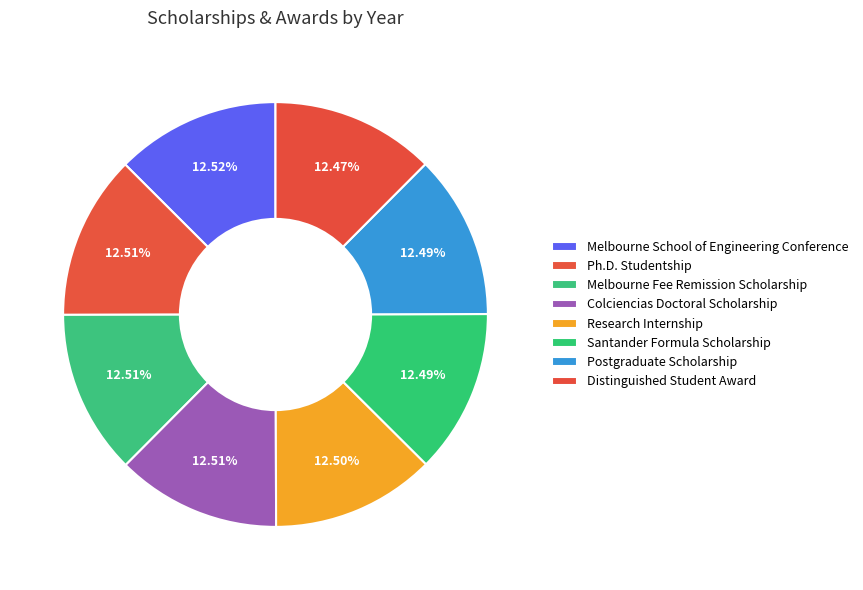

Is Melbourne School of Engineering Conference the majority of the pie?

No